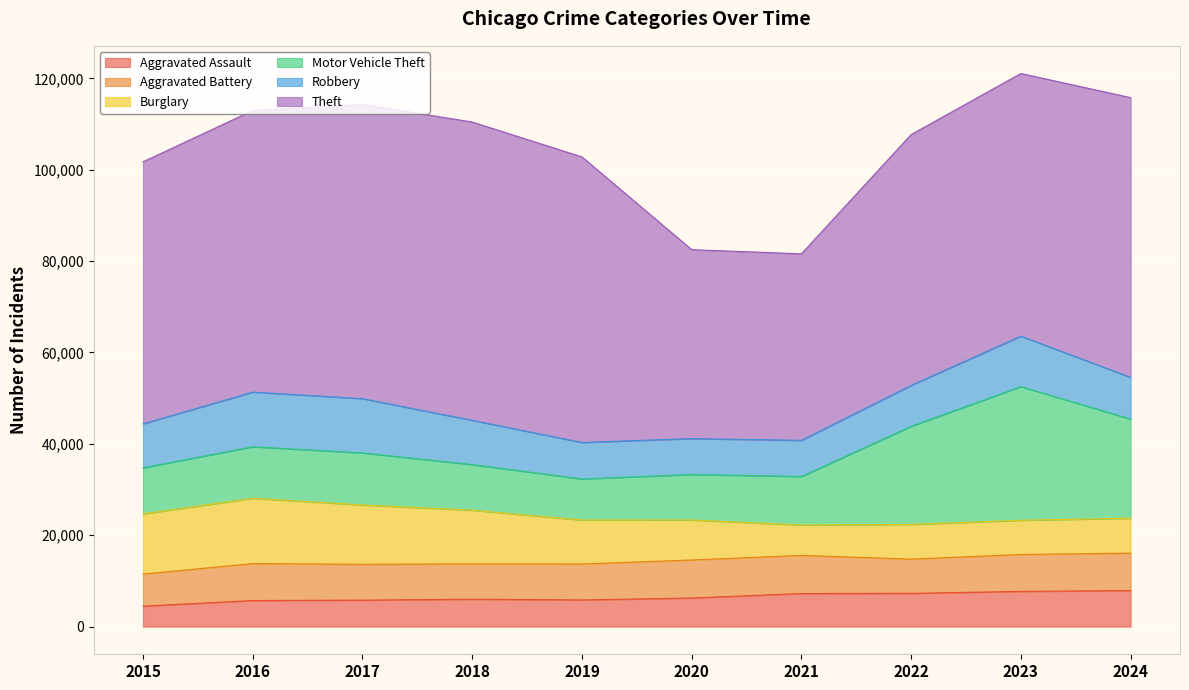

True or false: Burglary has more than 0 interior local peaks.

True